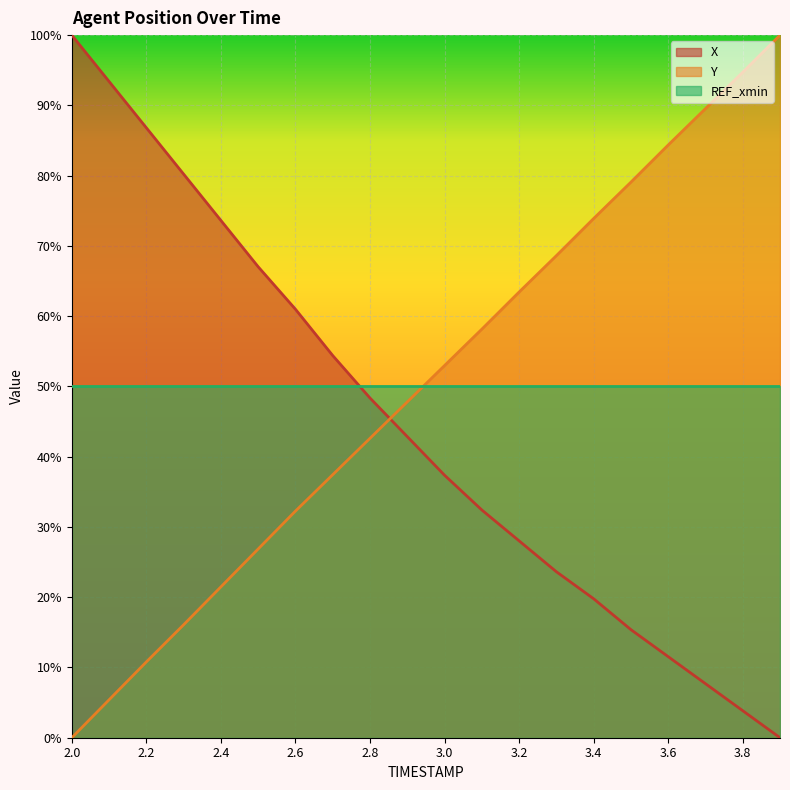

Which series has the largest total across all categories?

Y